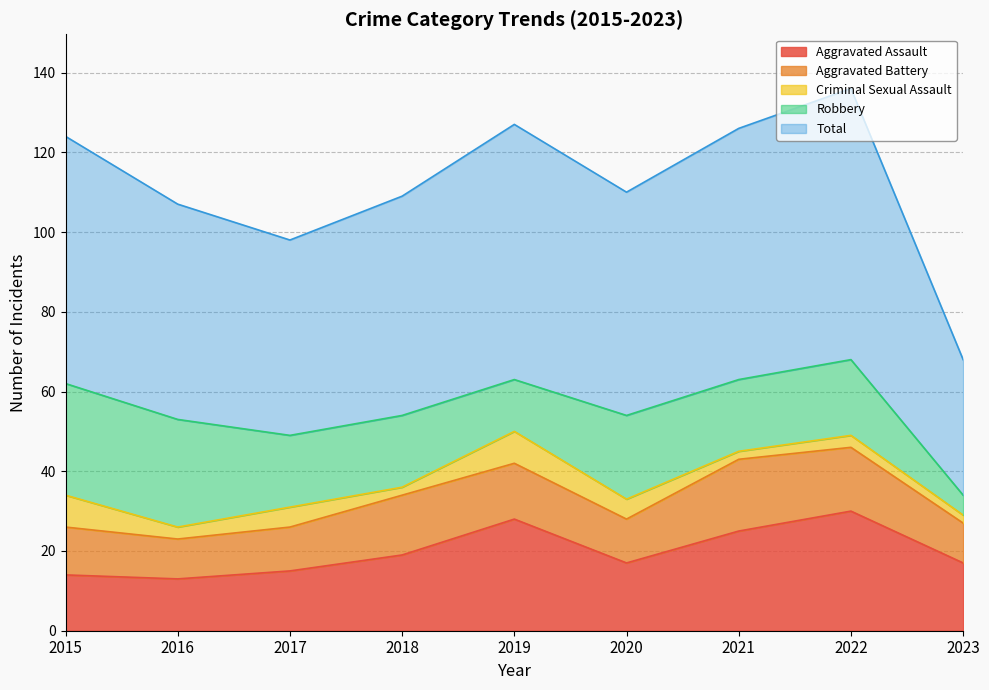

At how many categories does at least one series exceed 13?

9